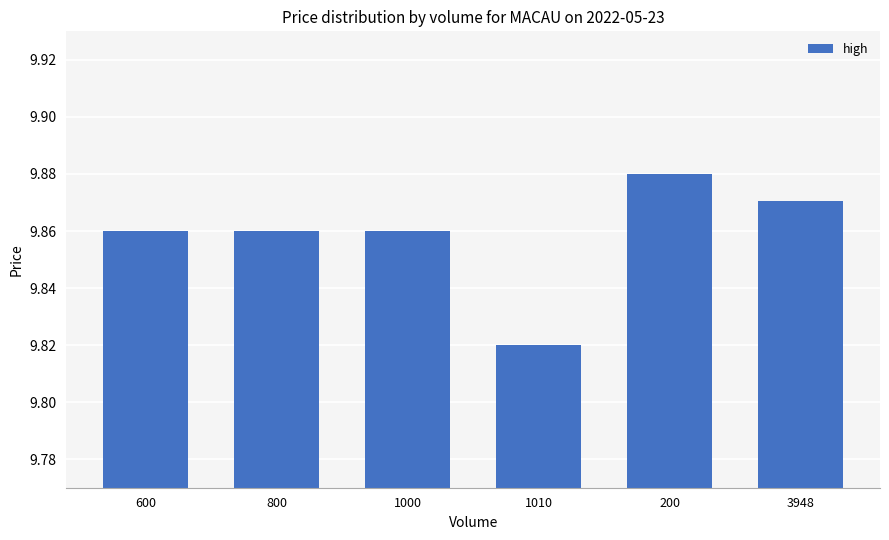

At which category does the chart reach its peak across all series?

200